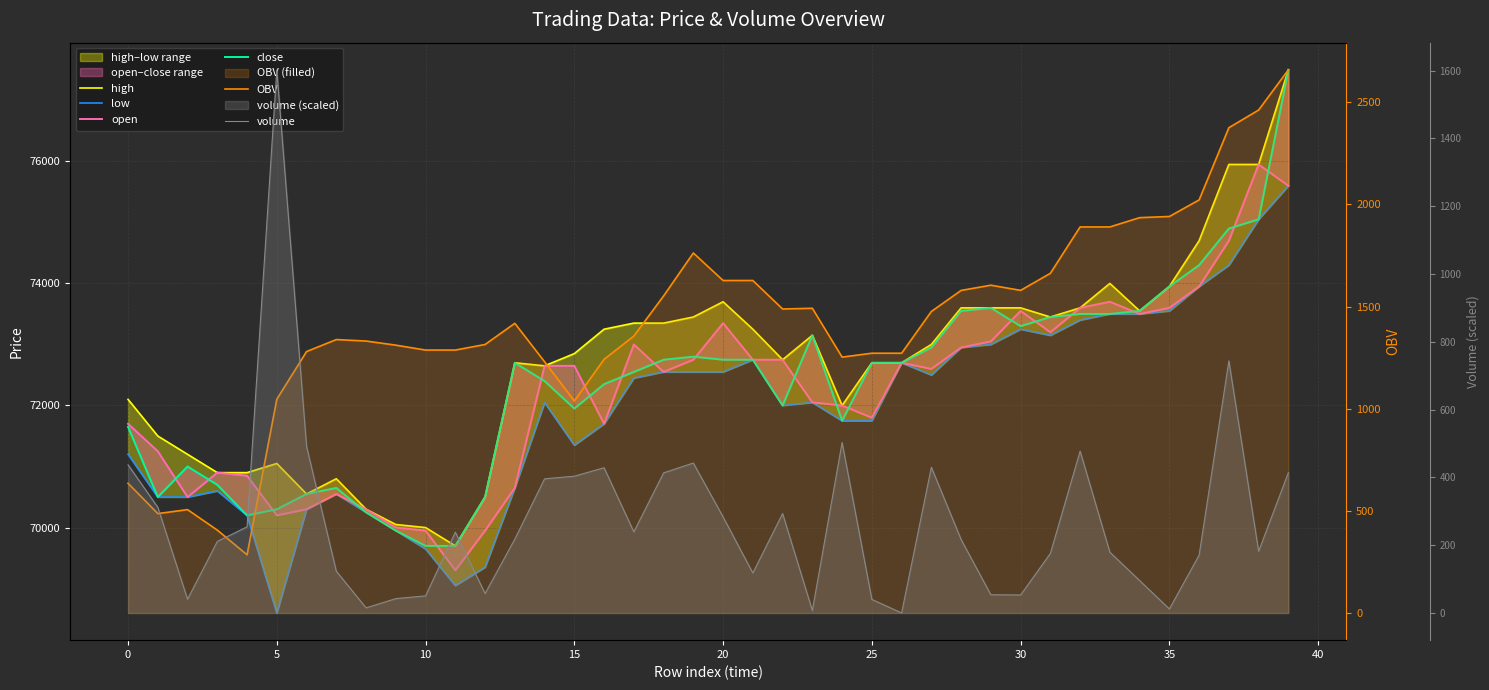

Is the value of open at 27 greater than the value of OBV at 35?

Yes